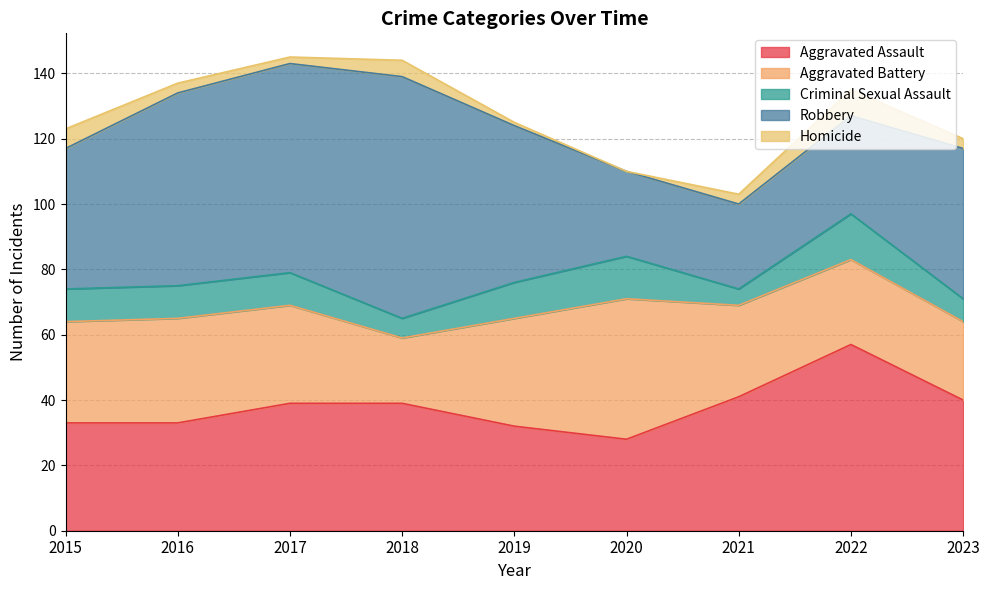

What is the value of the Homicide point at the 5th from the left?

1